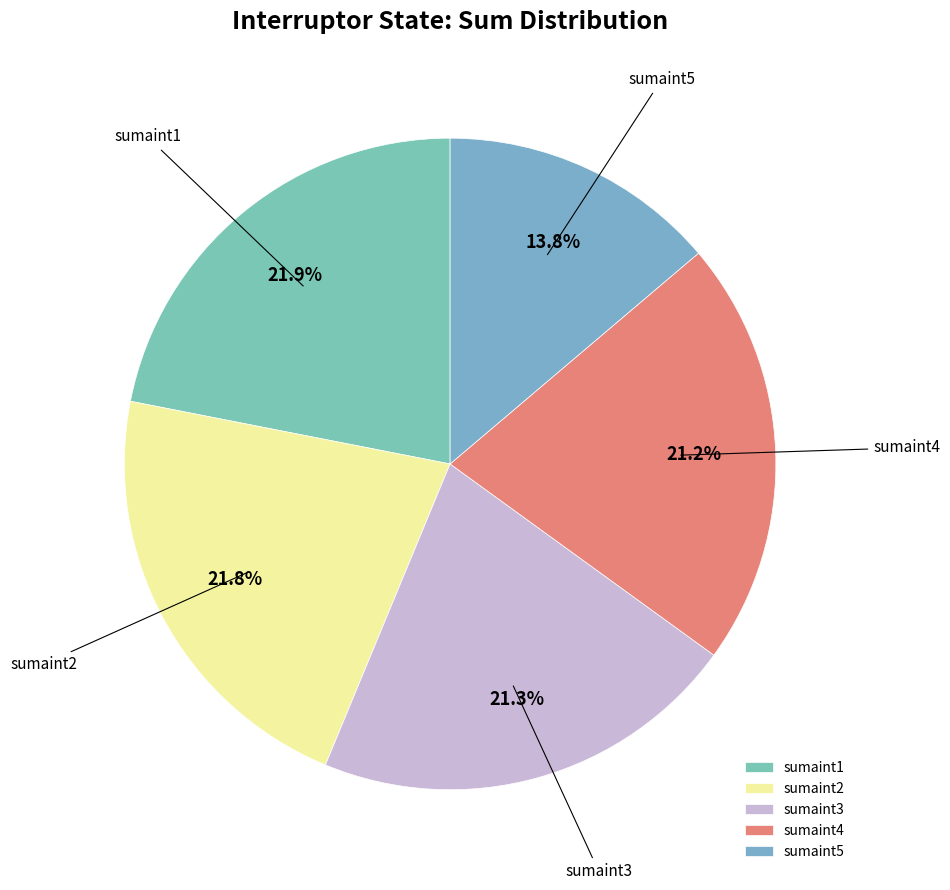

To the nearest percent, what is the combined percentage of sumaint1 and sumaint4?

43%